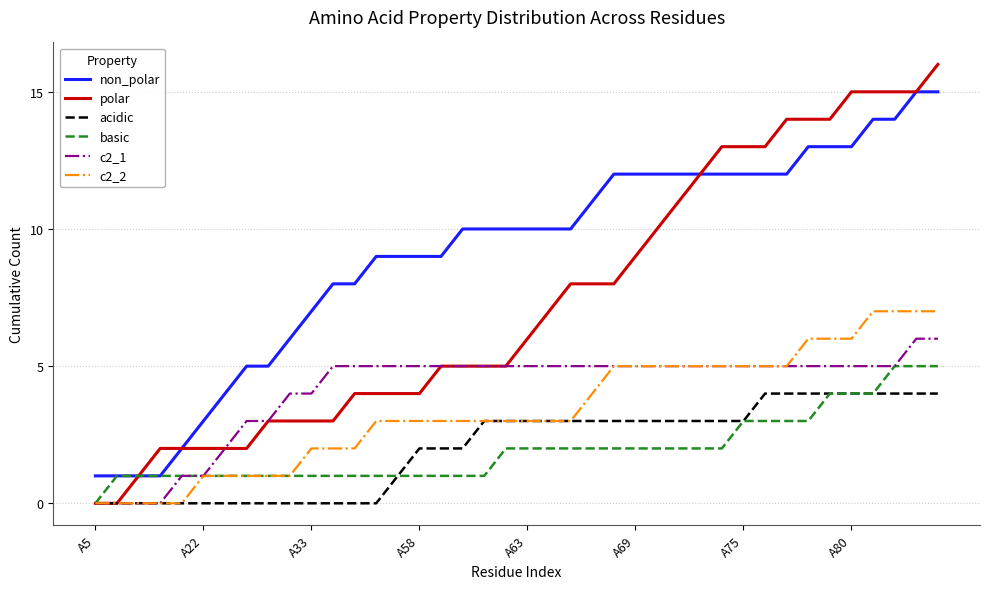

Rank the series by their maximum value, from lowest to highest.

acidic, basic, c2_1, c2_2, non_polar, polar